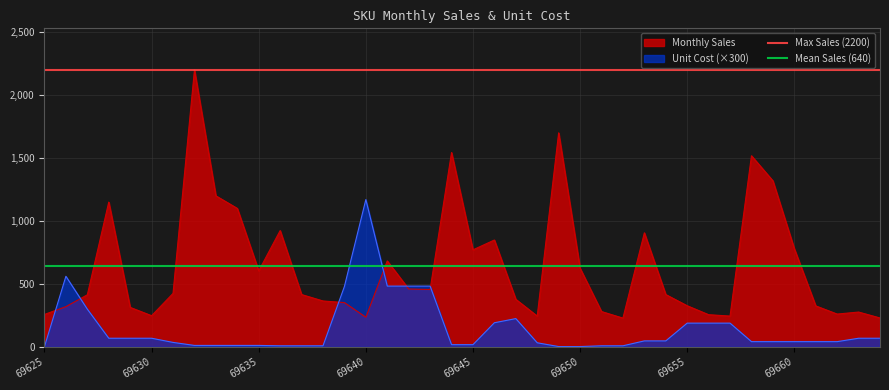

Which category has the highest value in the Max Sales (2200) series?

69625